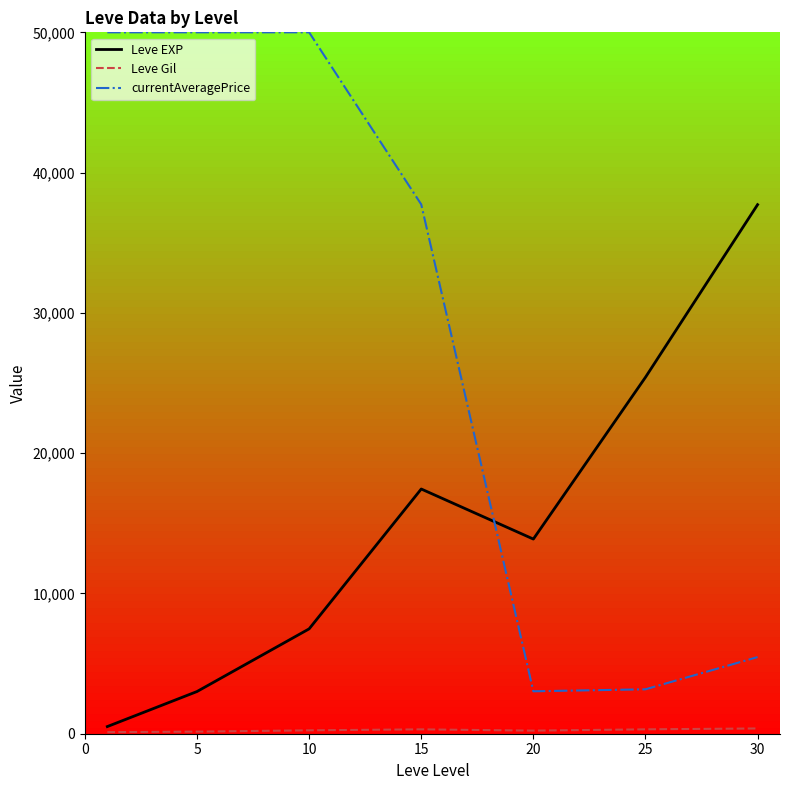

What is the lowest value of the currentAveragePrice series?

3025.3